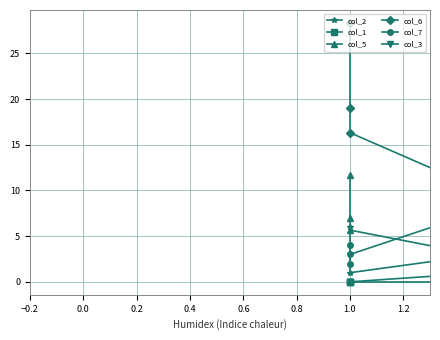

How many lines are shown in the chart?

6